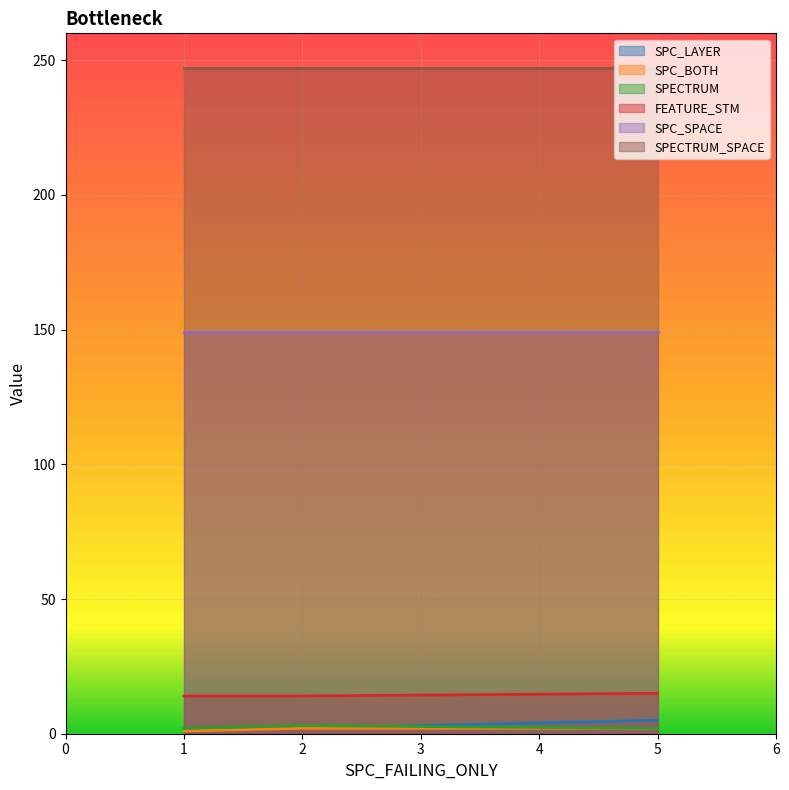

Which series has the largest total across all categories?

SPECTRUM_SPACE